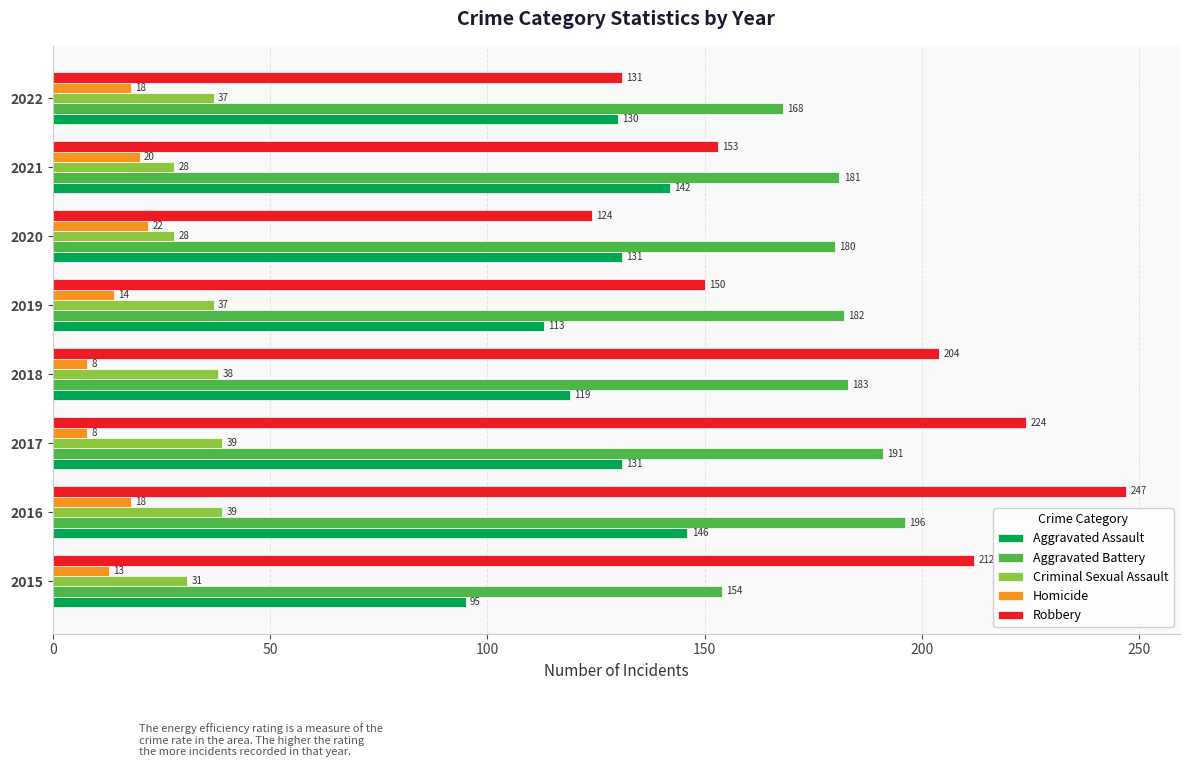

How many categories are shown in the chart?

8